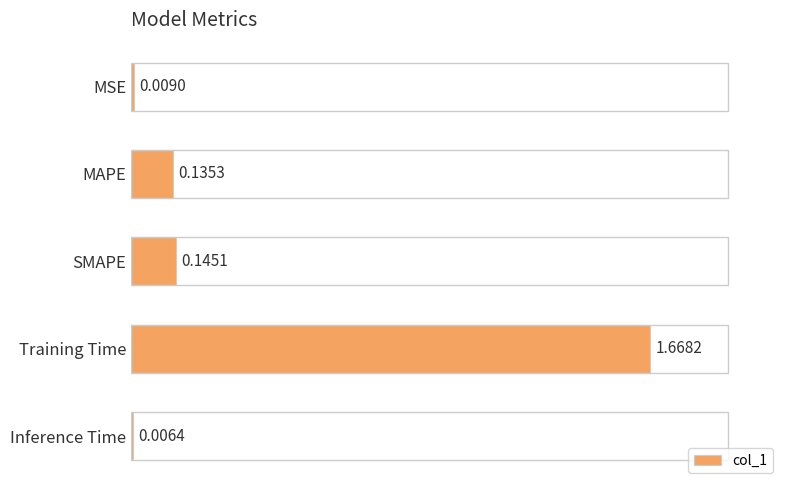

What is the change in value from SMAPE to Training Time?

+1.5